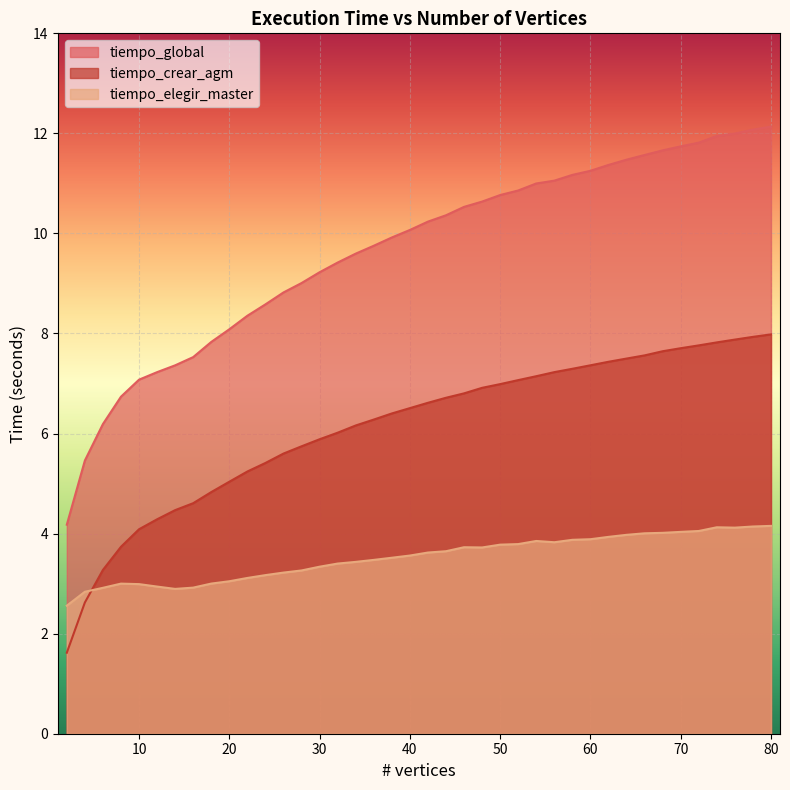

At which label does tiempo_crear_agm first exceed 6?

32